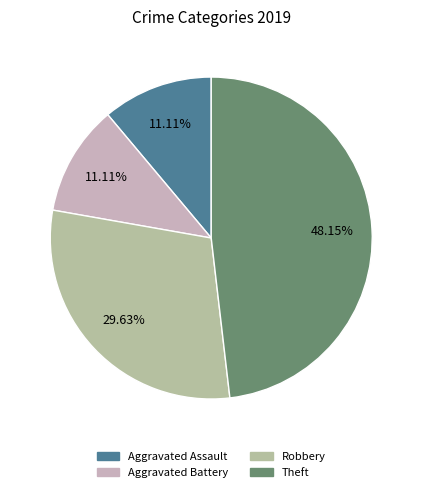

Which category has the biggest portion of the pie?

Theft